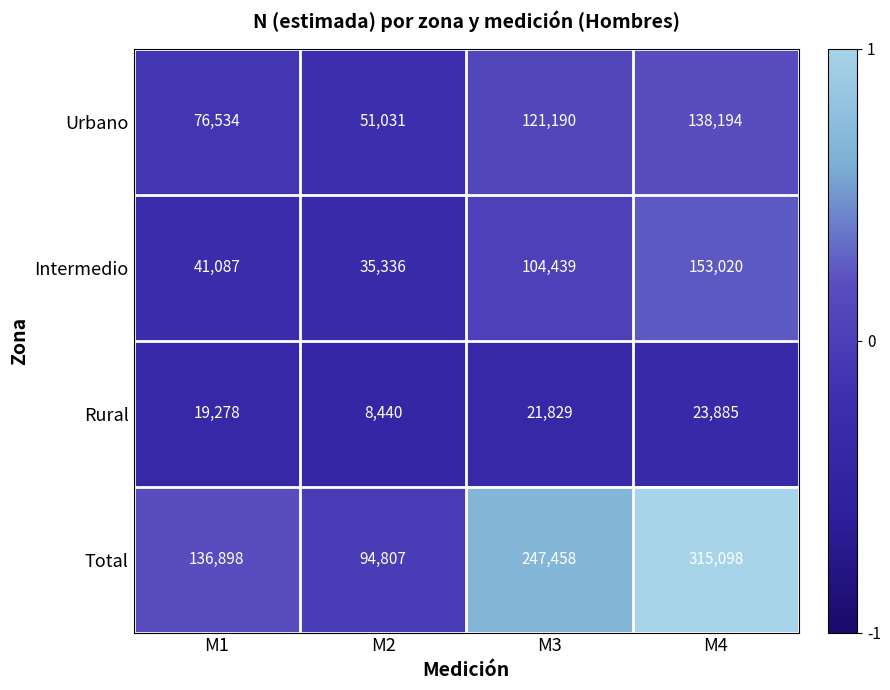

What is the greatest value displayed?

315098